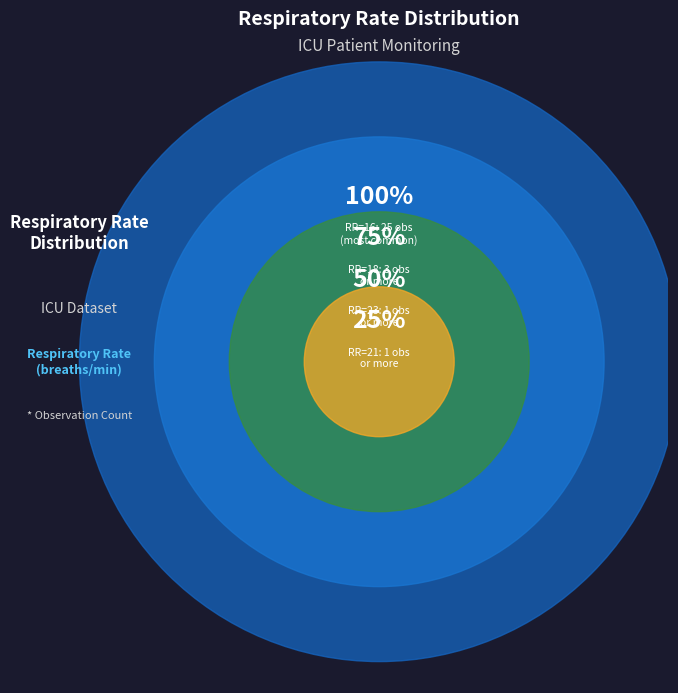

Between 23 and 15, which is larger?

23